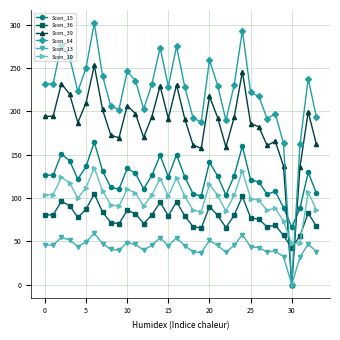

What is the minimum value for Scen_10?

47.4